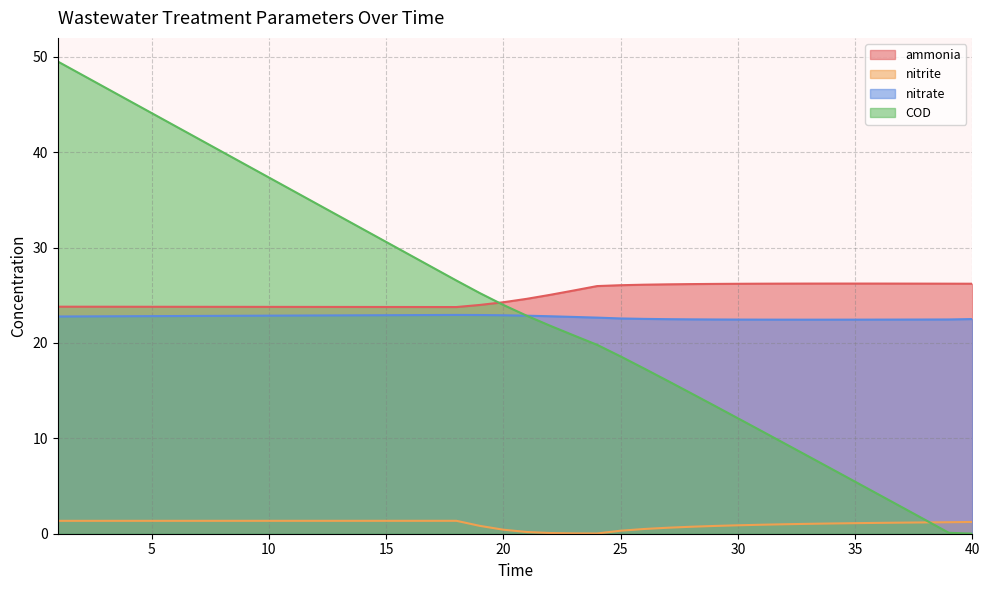

True or false: COD has a value of 18.6 at 25.

True